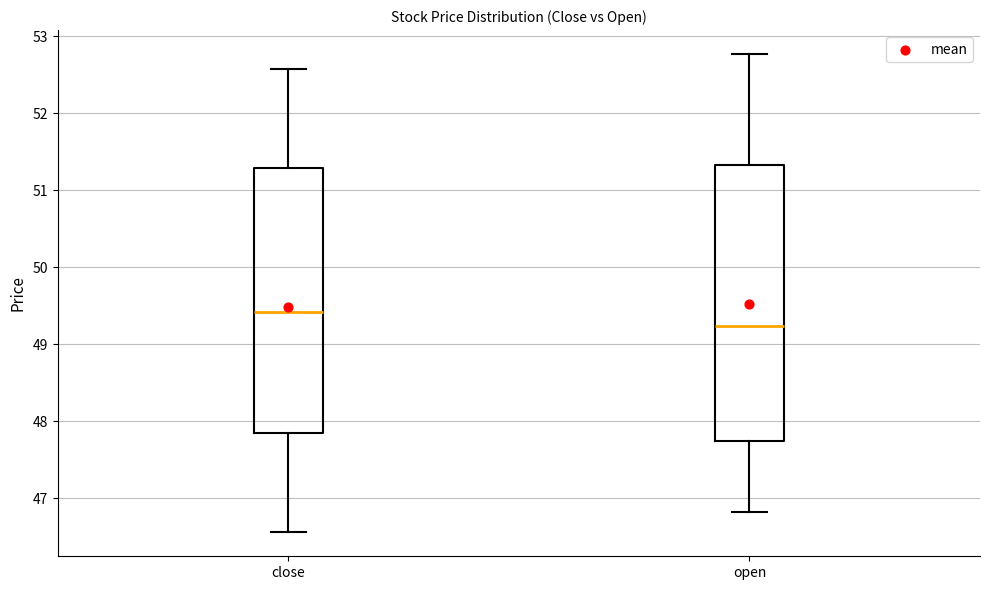

Which box has the highest median line?

close